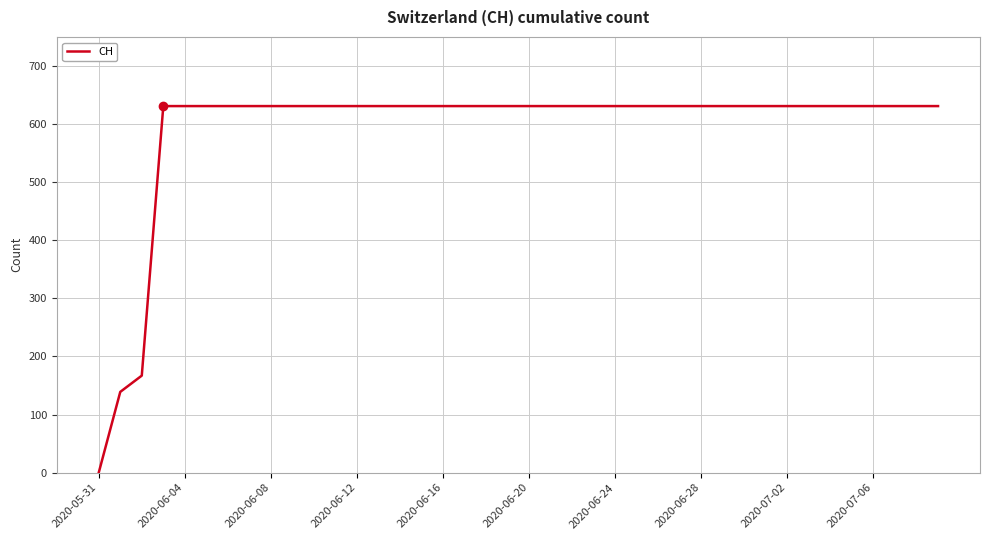

What is the maximum value shown in the chart?

631